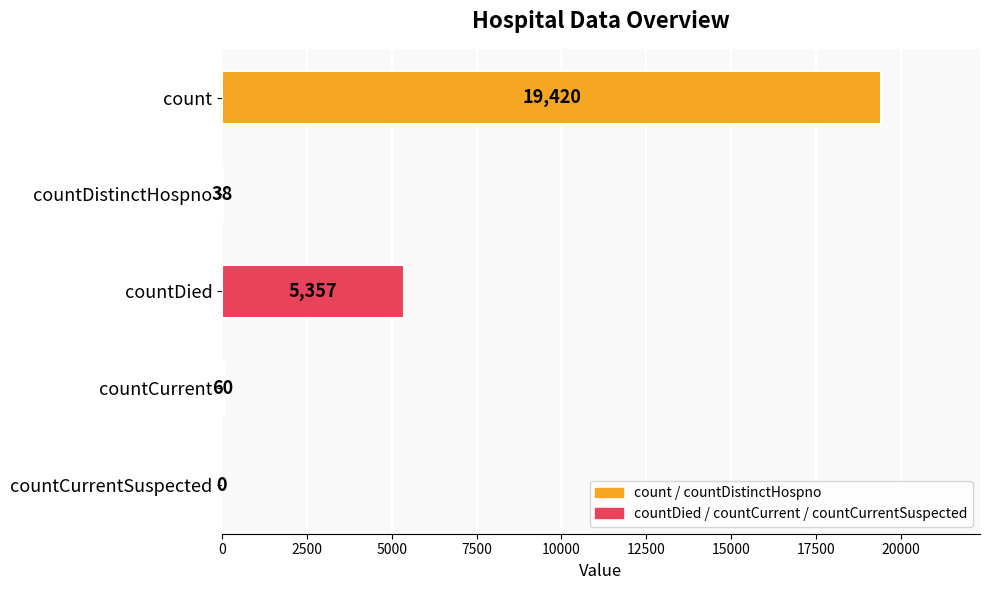

Reading top to bottom, what are all the values shown in this chart?

count=19420	countDistinctHospno=38	countDied=5357	countCurrent=60	countCurrentSuspected=0